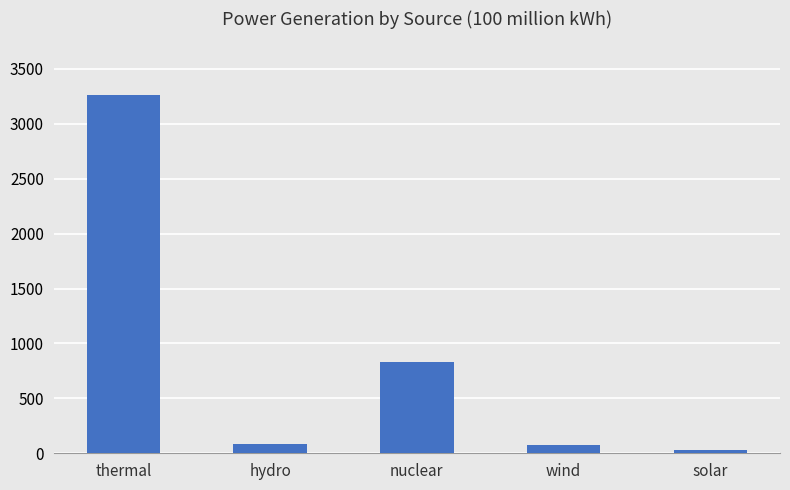

At which category does the chart reach its peak across all series?

thermal